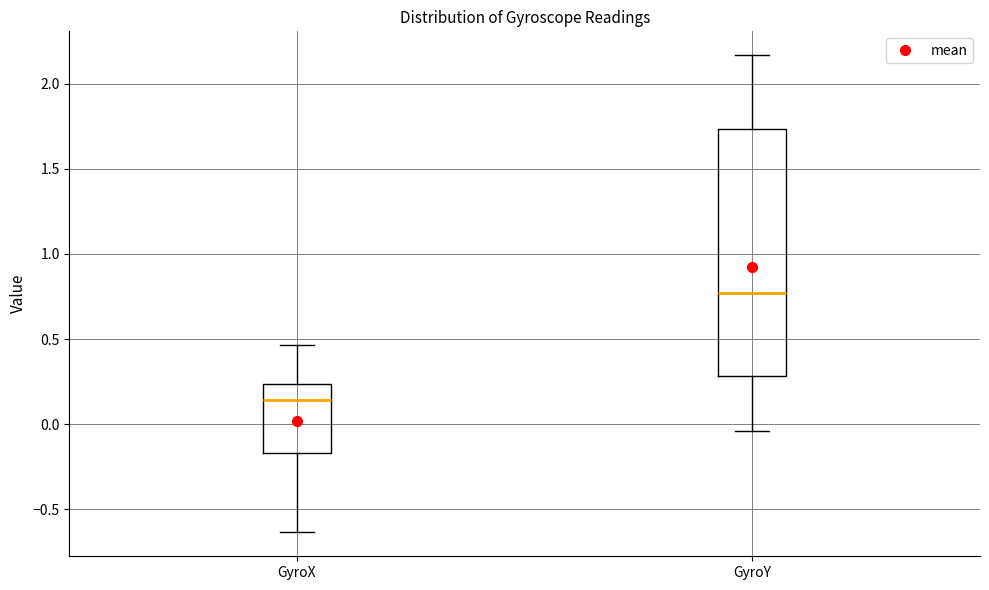

Which box's median line is the lowest?

GyroX